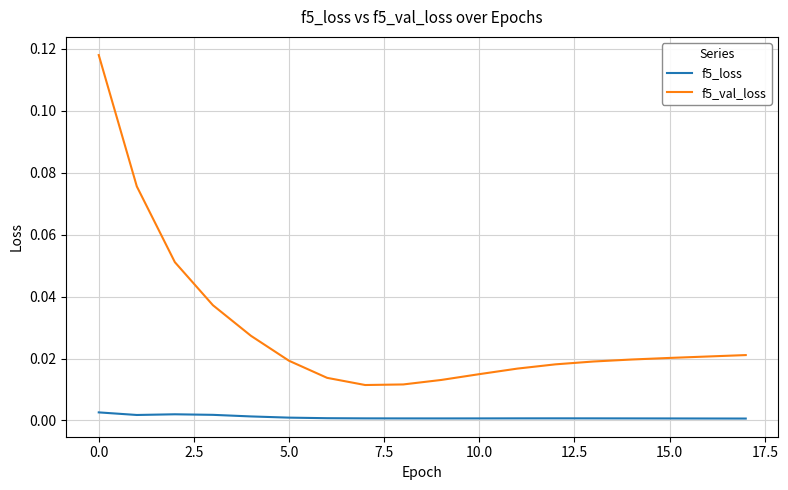

True or false: f5_val_loss and f5_loss cross at least once.

False